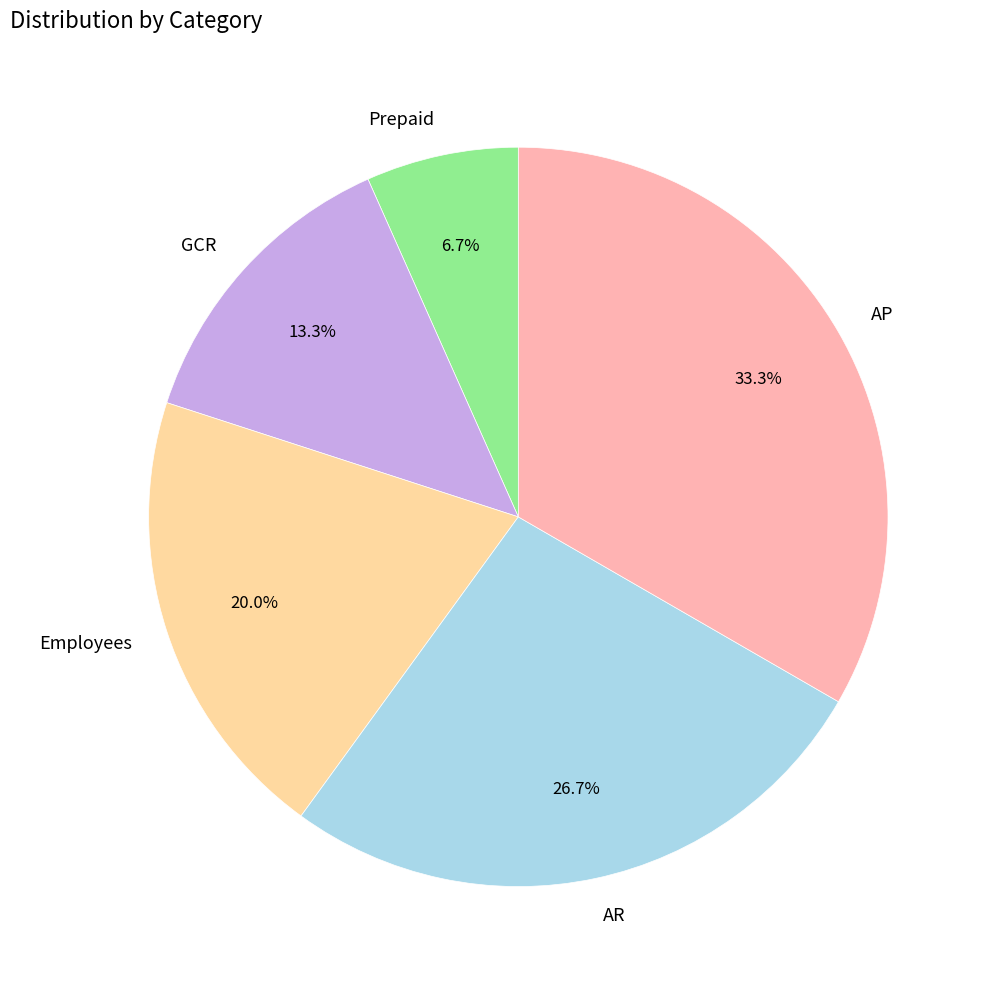

What is the largest slice in the pie chart?

AP